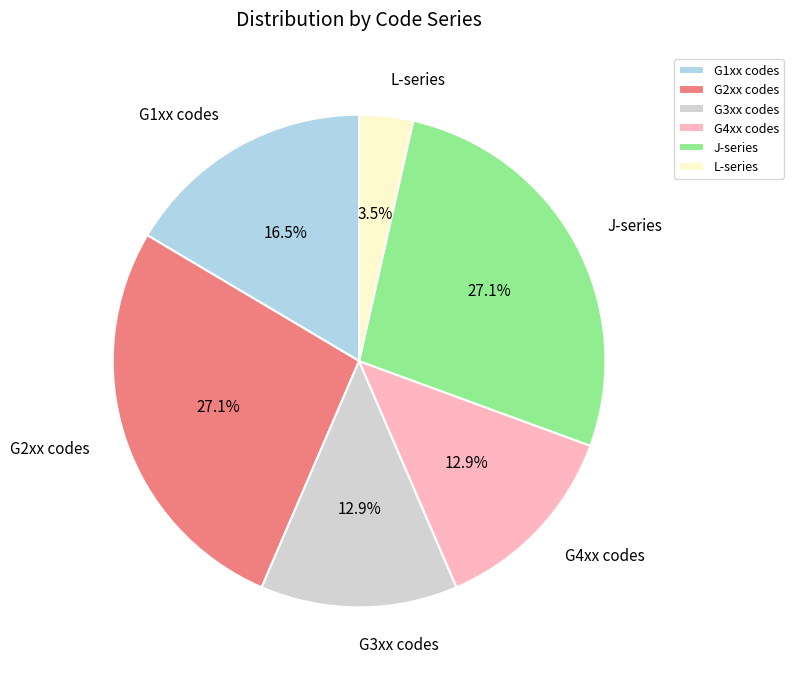

Approximately how many times larger is the value at G4xx codes compared to J-series?

0.5